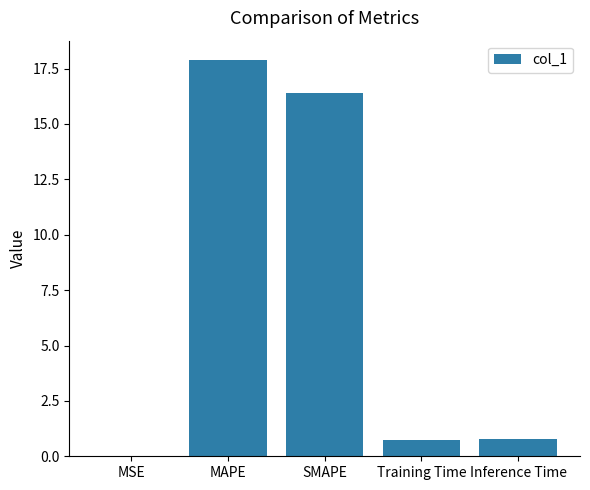

The value at MAPE is 4.3. True or false?

False